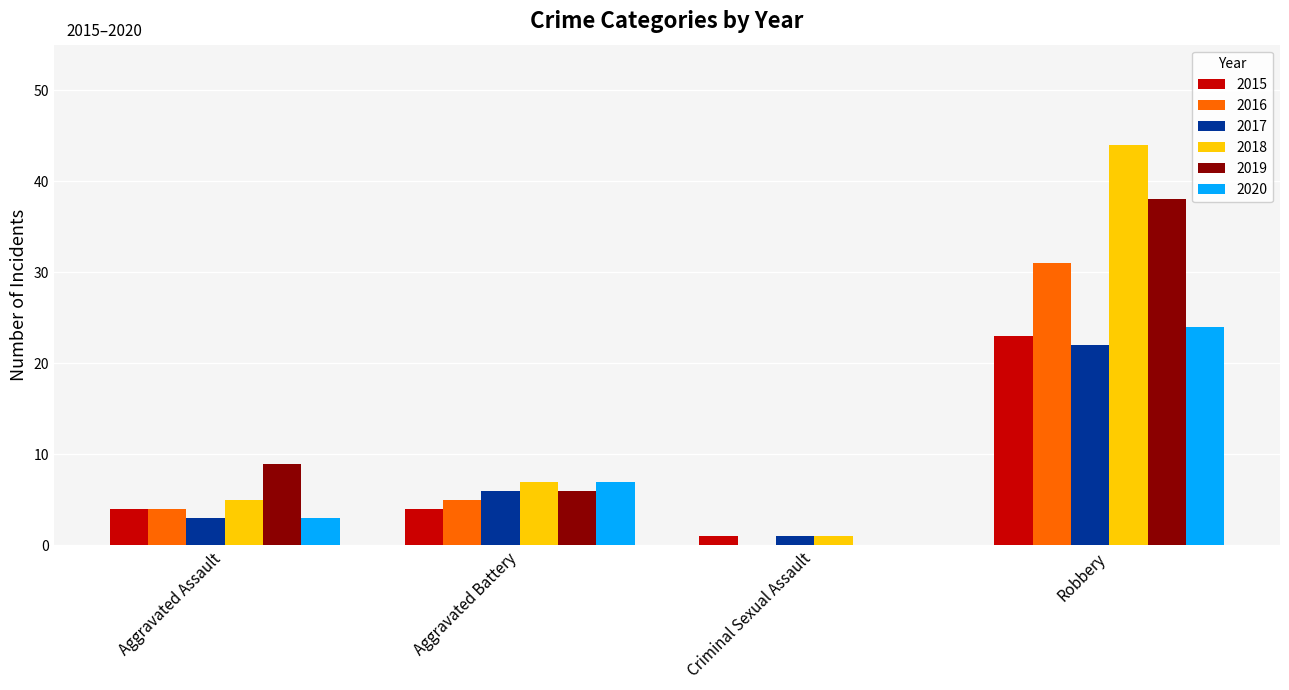

Count the 2020 values in the range 3 to 24.

3